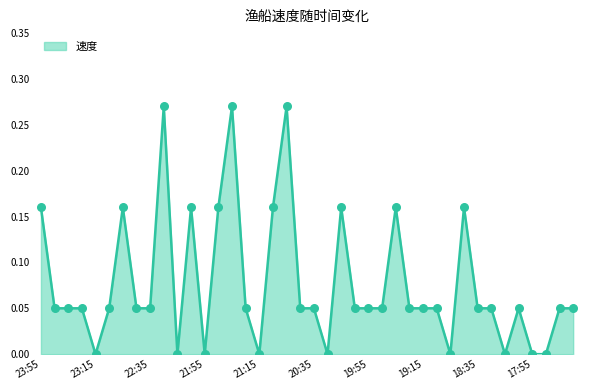

How many lines are shown in the chart?

1